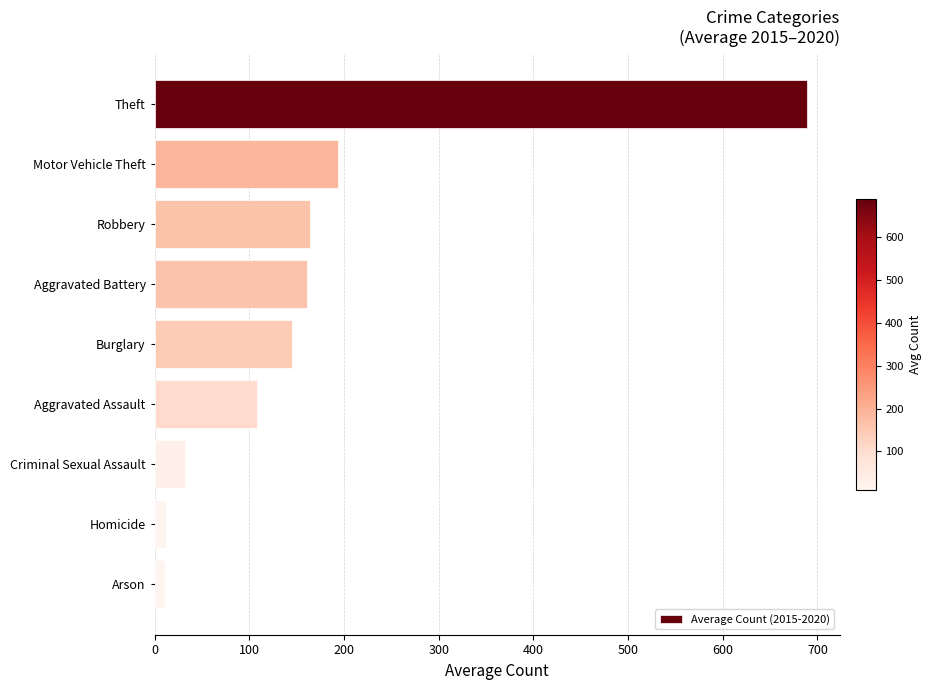

What is the change in value from Aggravated Battery to Criminal Sexual Assault?

-129.0